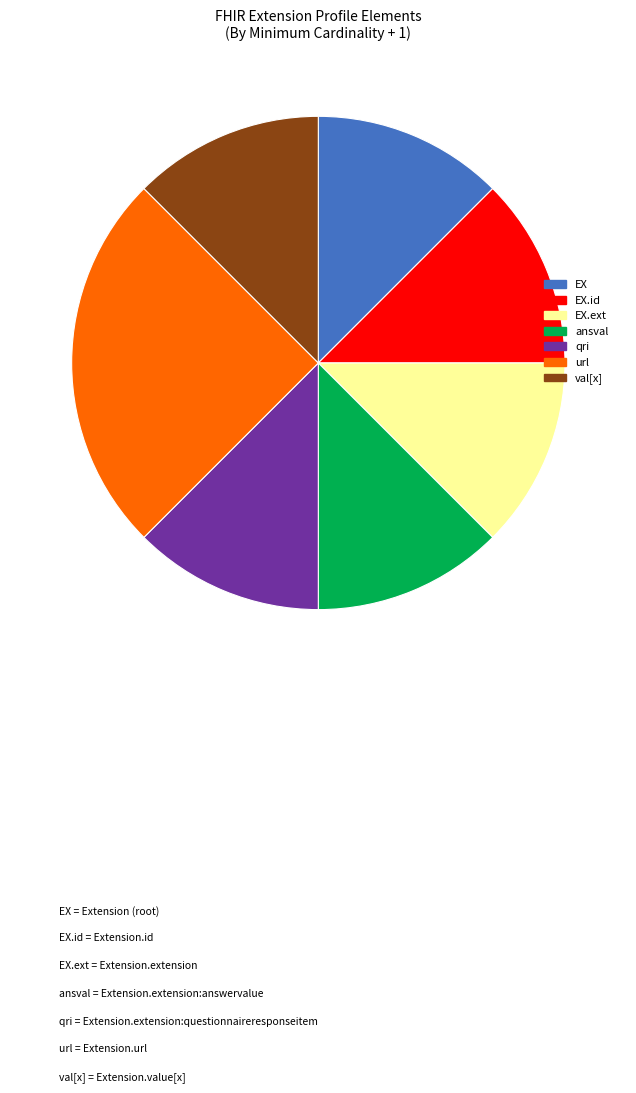

Count the number of slices in the pie.

7